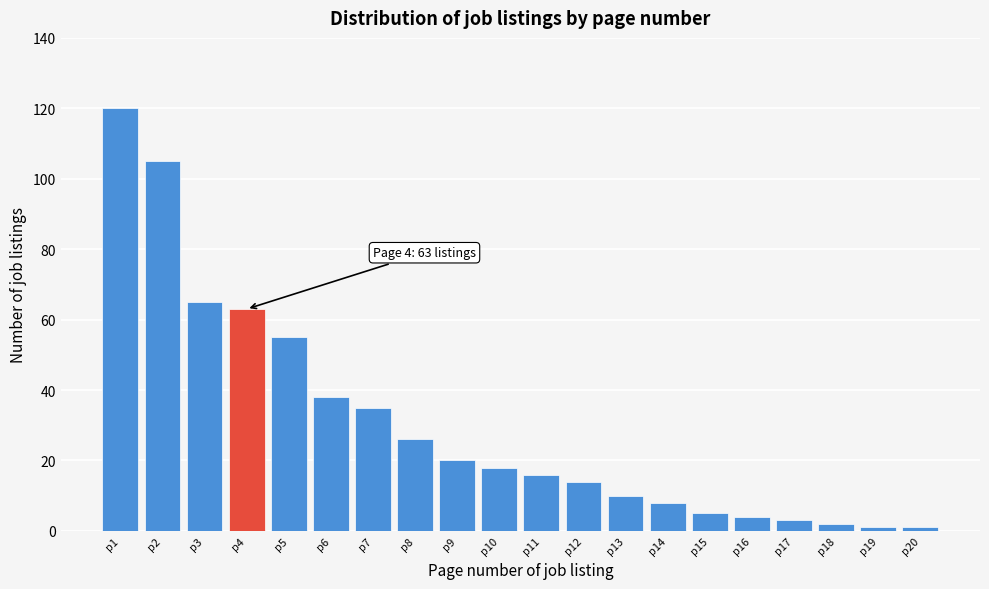

Reading left to right, list all the values displayed in this chart.

p1=120	p2=105	p3=65	p4=63	p5=55	p6=38	p7=35	p8=26	p9=20	p10=18	p11=16	p12=14	p13=10	p14=8	p15=5	p16=4	p17=3	p18=2	p19=1	p20=1